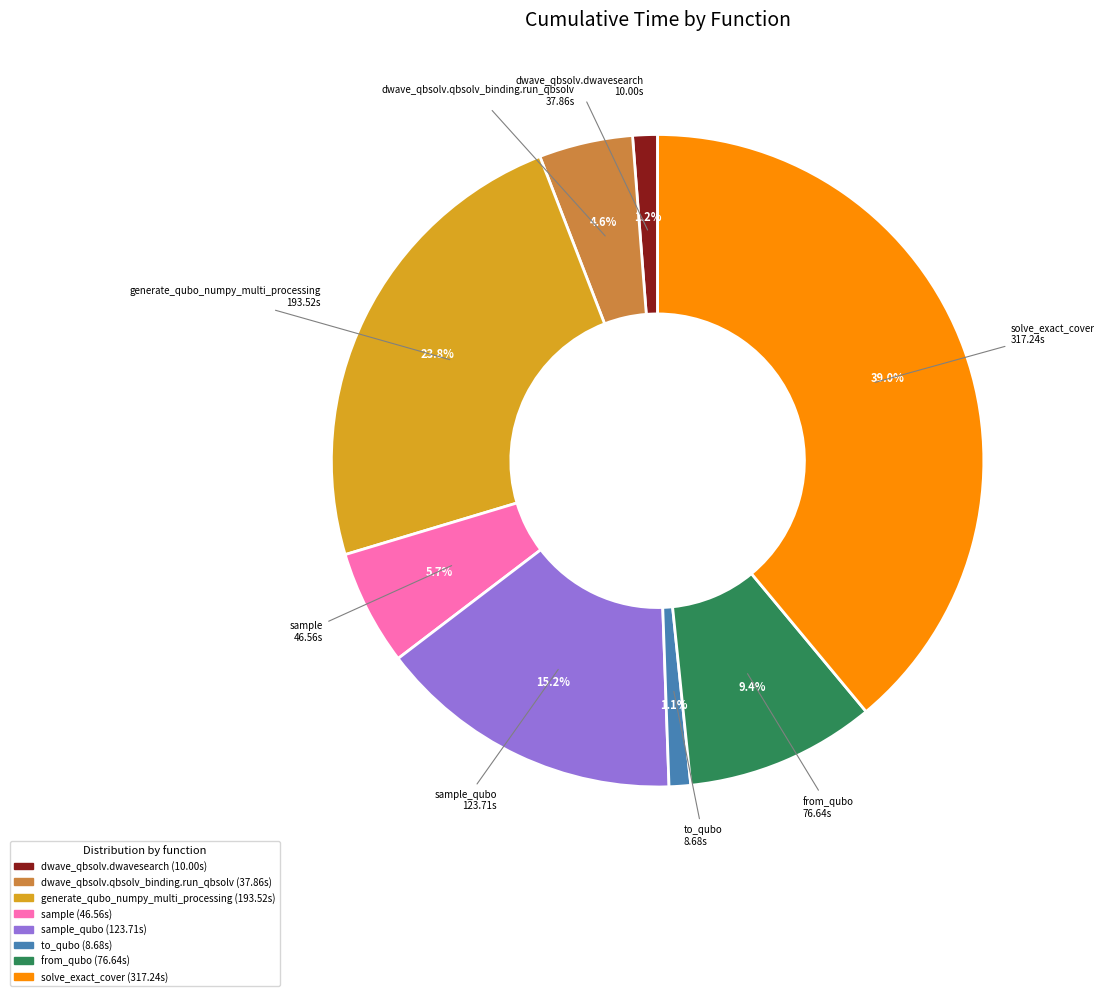

Is there any slice that represents more than half of the pie?

No